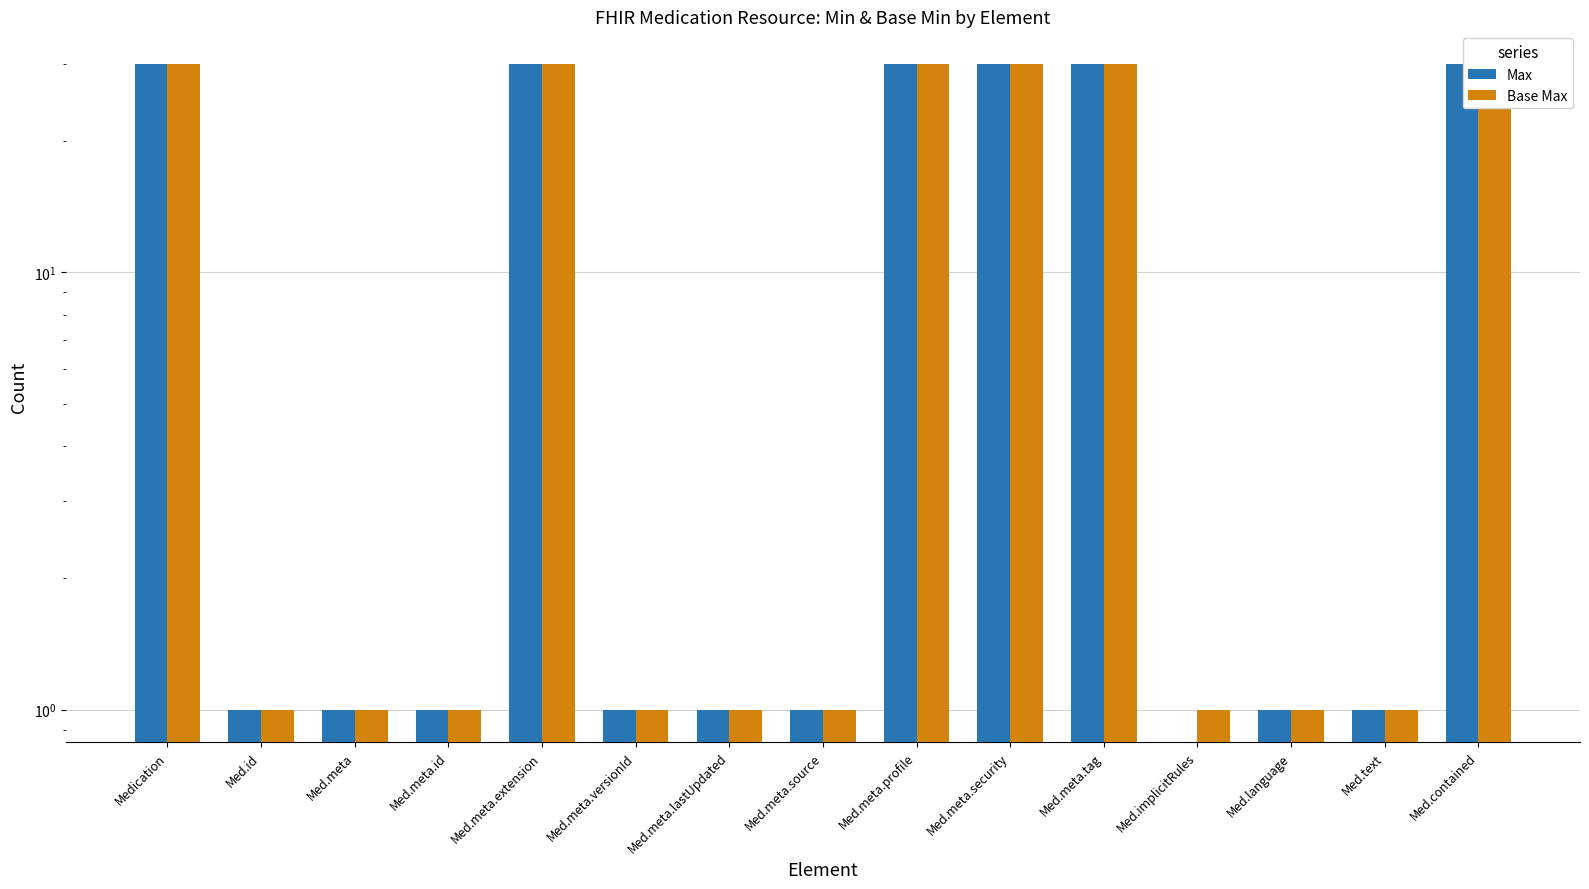

Which series changed the most between Med.meta and Med.meta.versionId?

Max